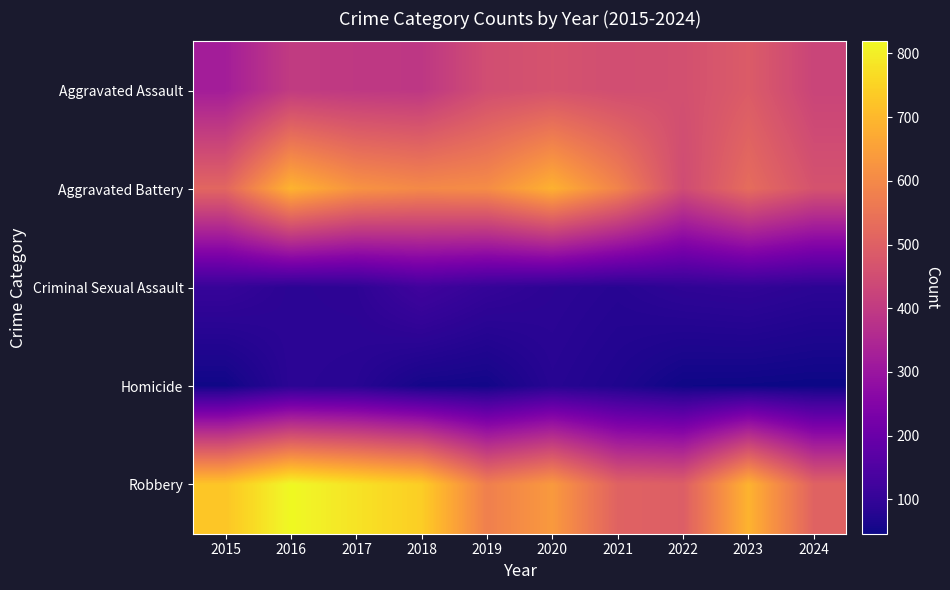

Which series has the largest total across all categories?

Robbery